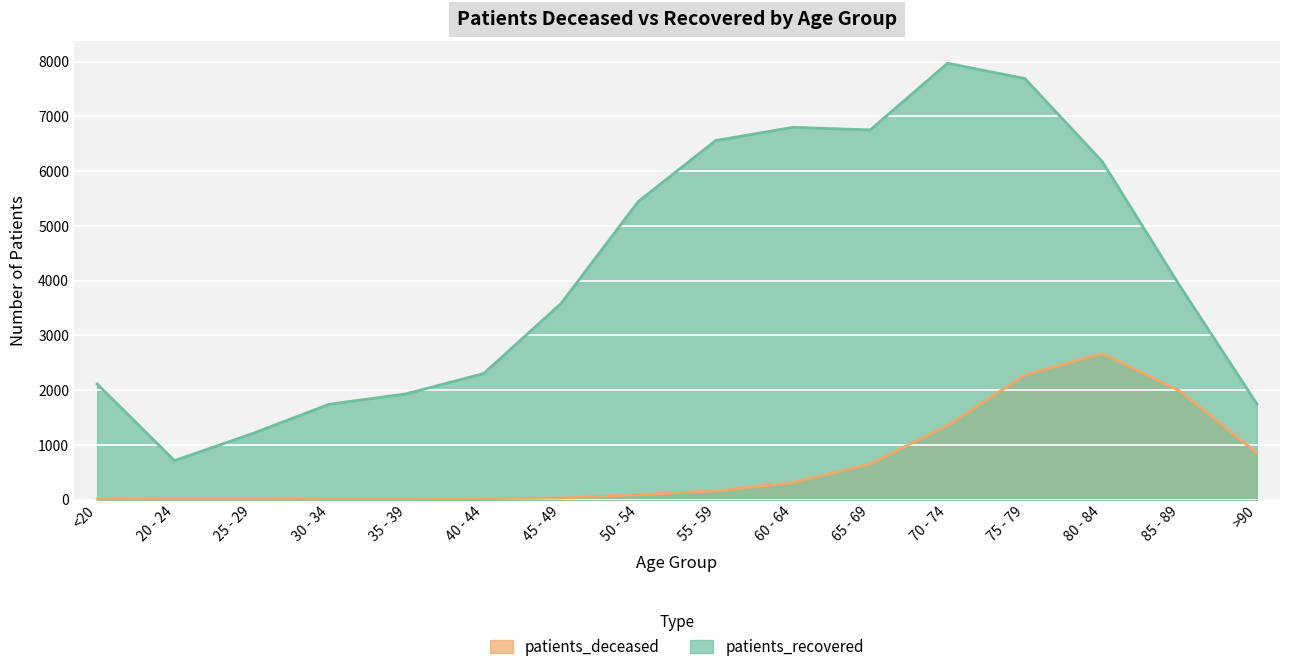

What position from the left is 25 - 29?

3